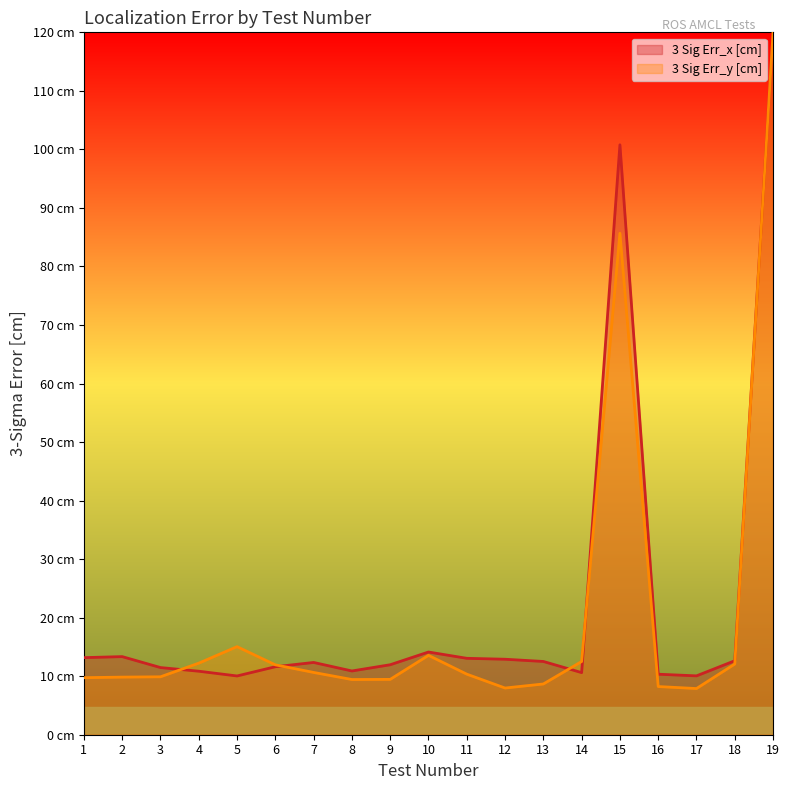

How many values exceed 10?

10